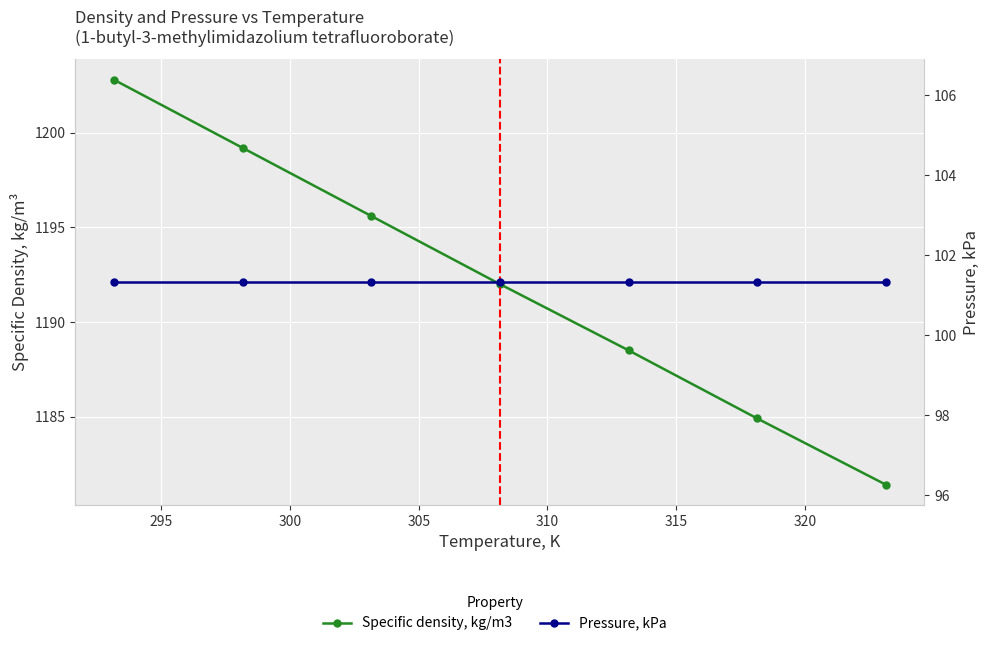

Rank the series by their average value, from lowest to highest.

Pressure, kPa, Specific density, kg/m3